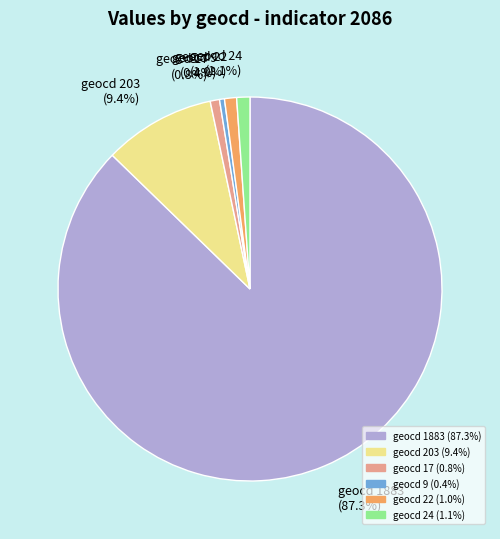

Approximately how many times larger is the value at geocd 17 compared to geocd 24?

0.7